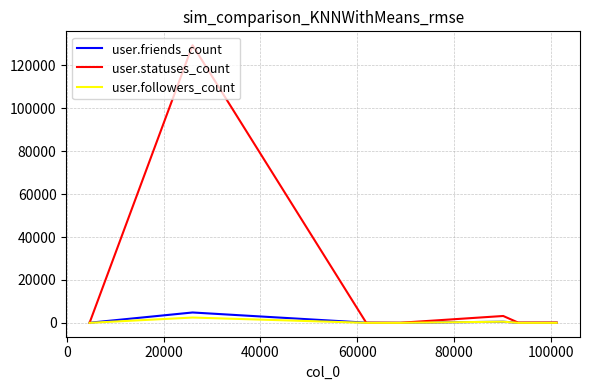

What is the sum of all user.statuses_count values?

132989